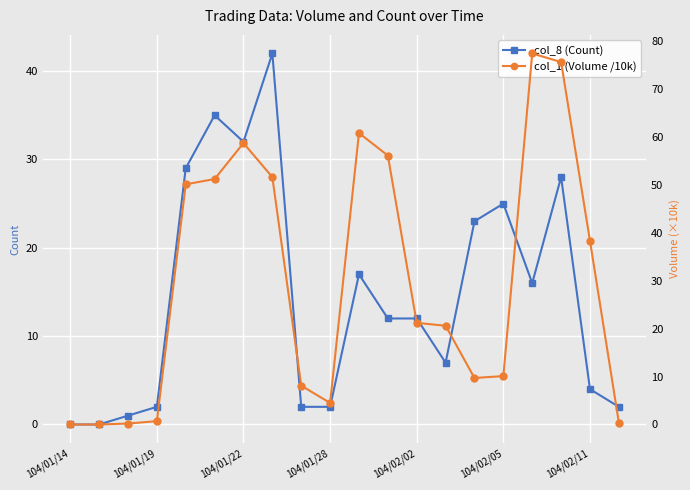

Which category has the lowest value across all series?

104/01/14